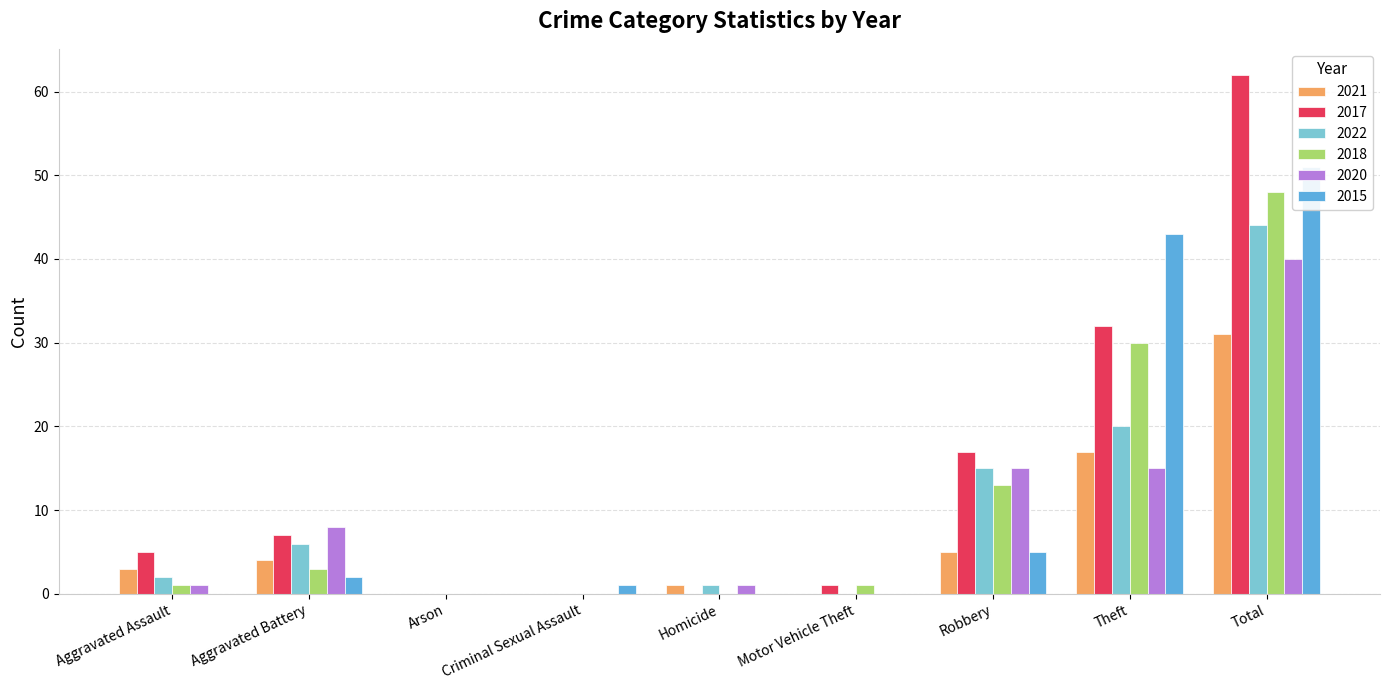

What is the sum of the 2022 values at Aggravated Battery and Total?

50